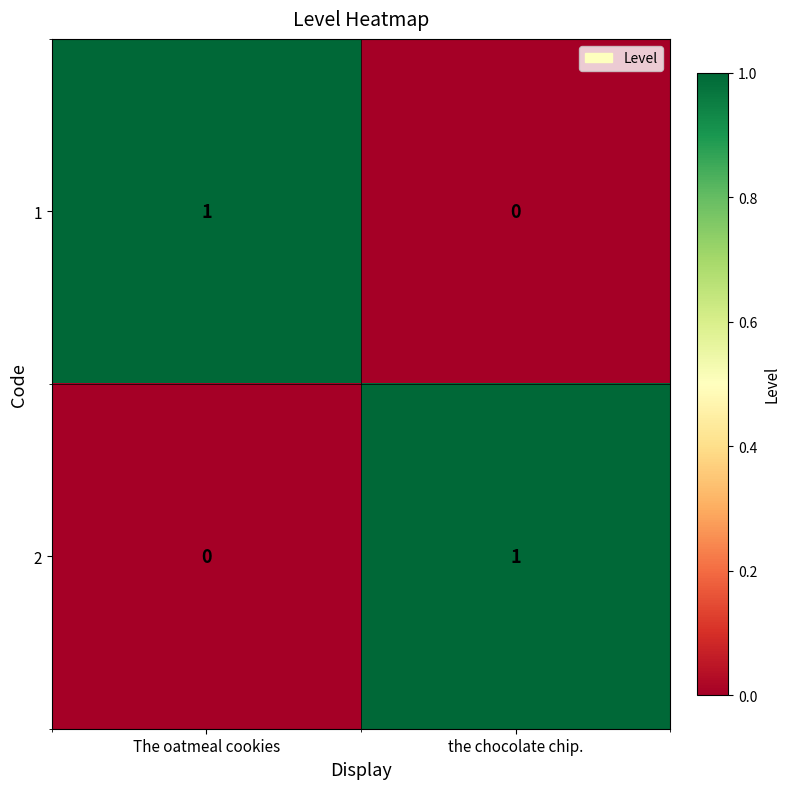

At how many categories does at least one series exceed 0?

2